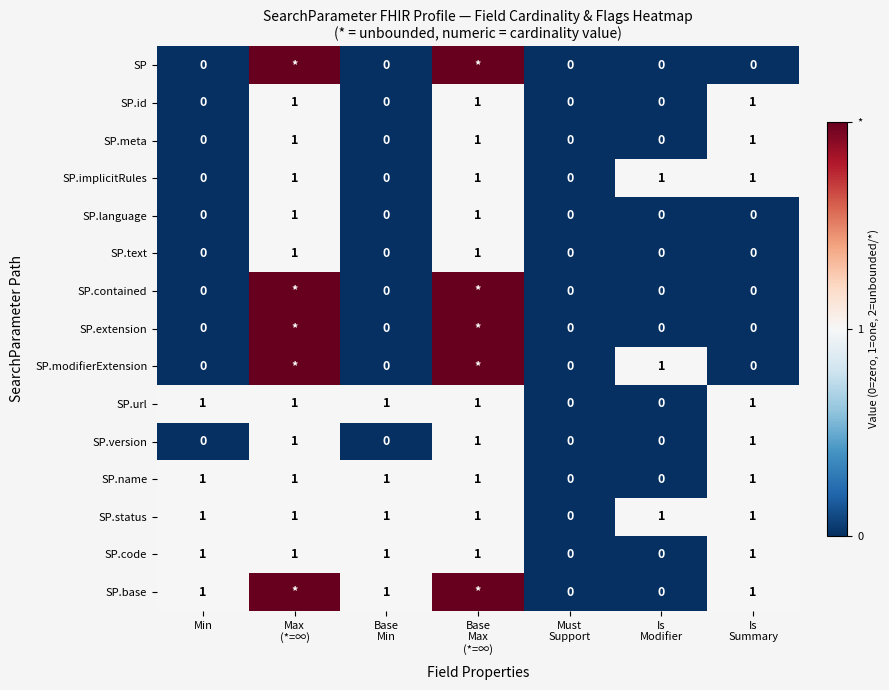

How many data points in SP.name are less than 1?

2